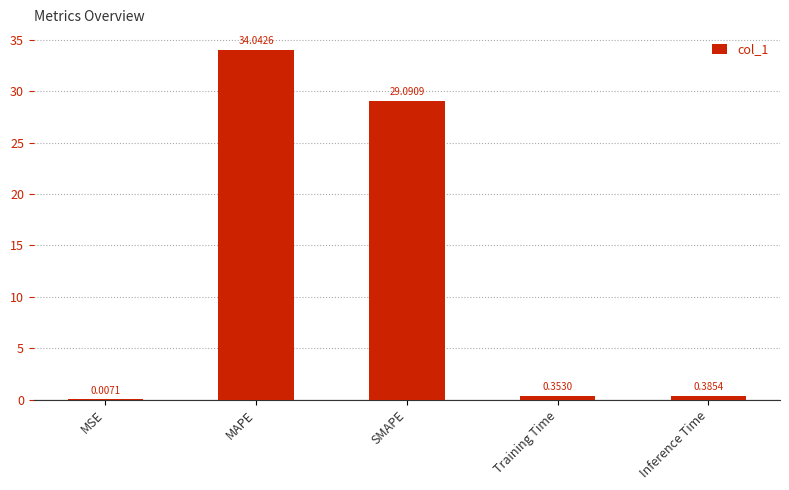

At which label is the value closest to 17?

SMAPE